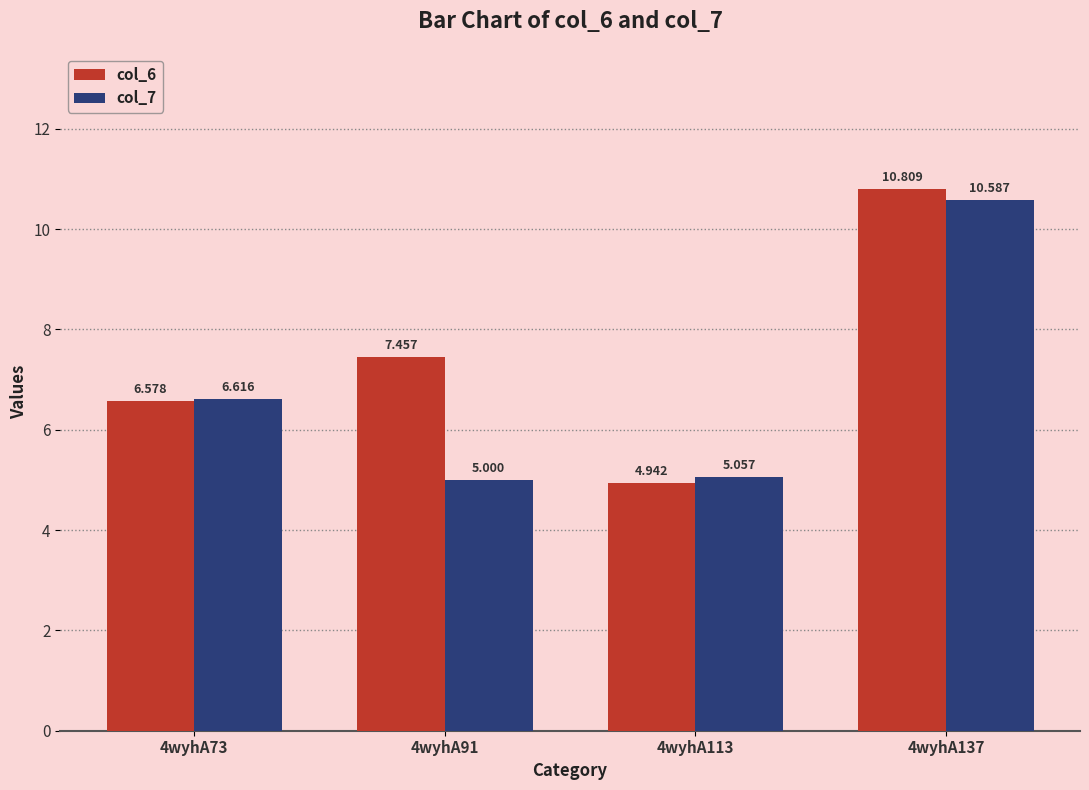

Where does the col_7 series first go above 6?

4wyhA73